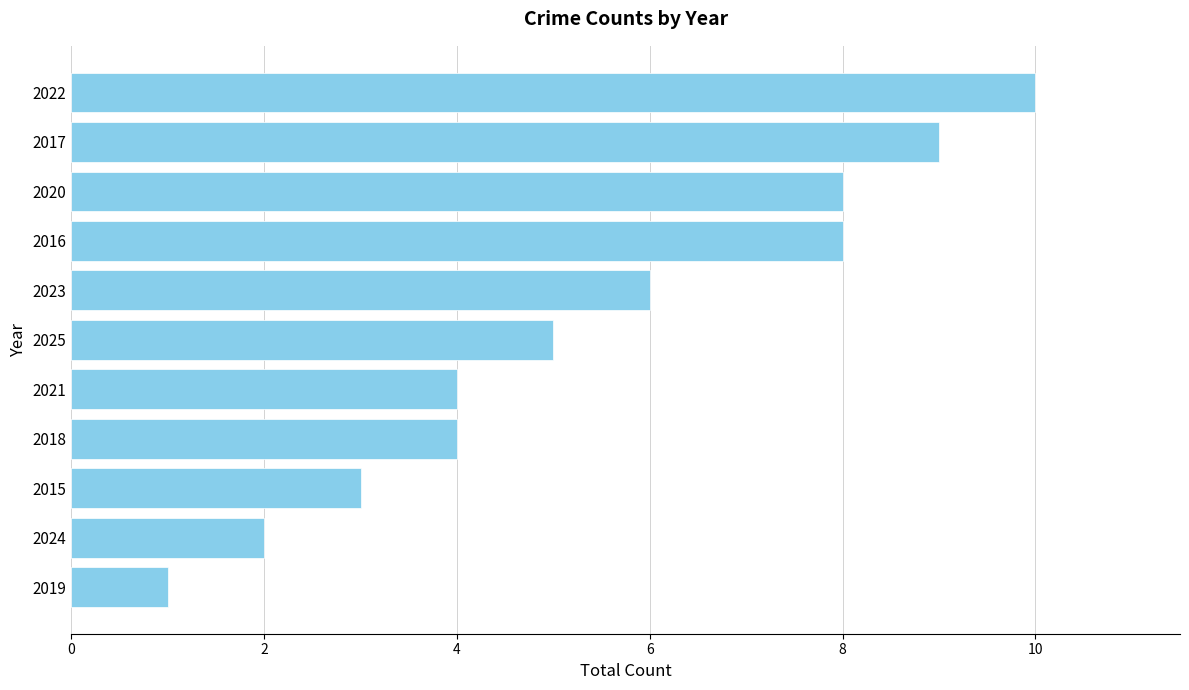

What is the difference between the second highest and minimum values?

8